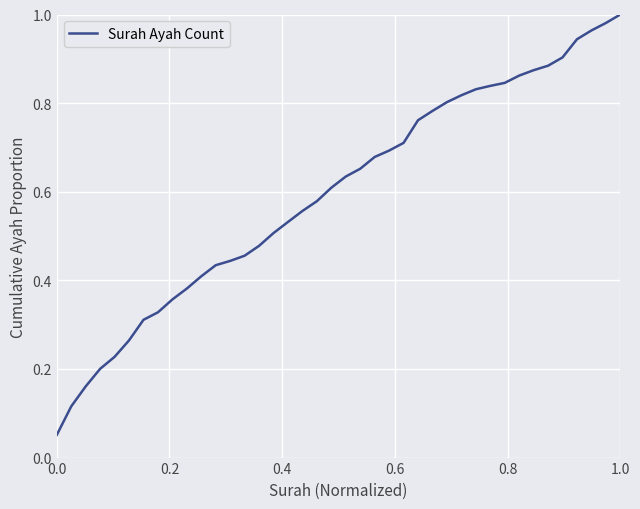

How many distinct data groups are displayed?

1